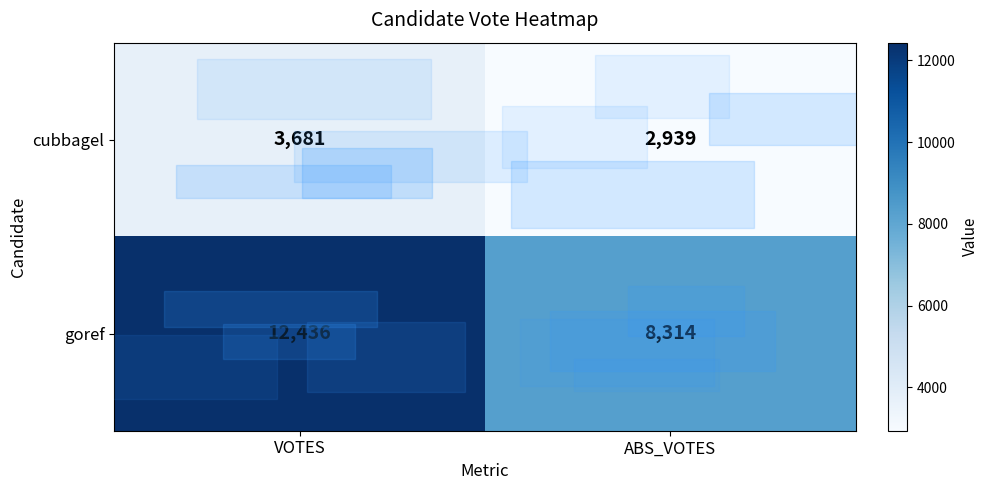

What is the minimum value shown in the chart?

2939